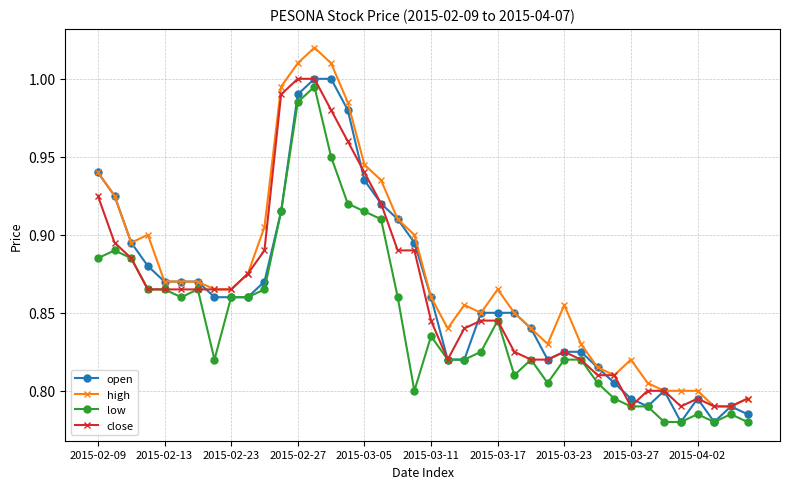

Which series has the largest total across all categories?

high